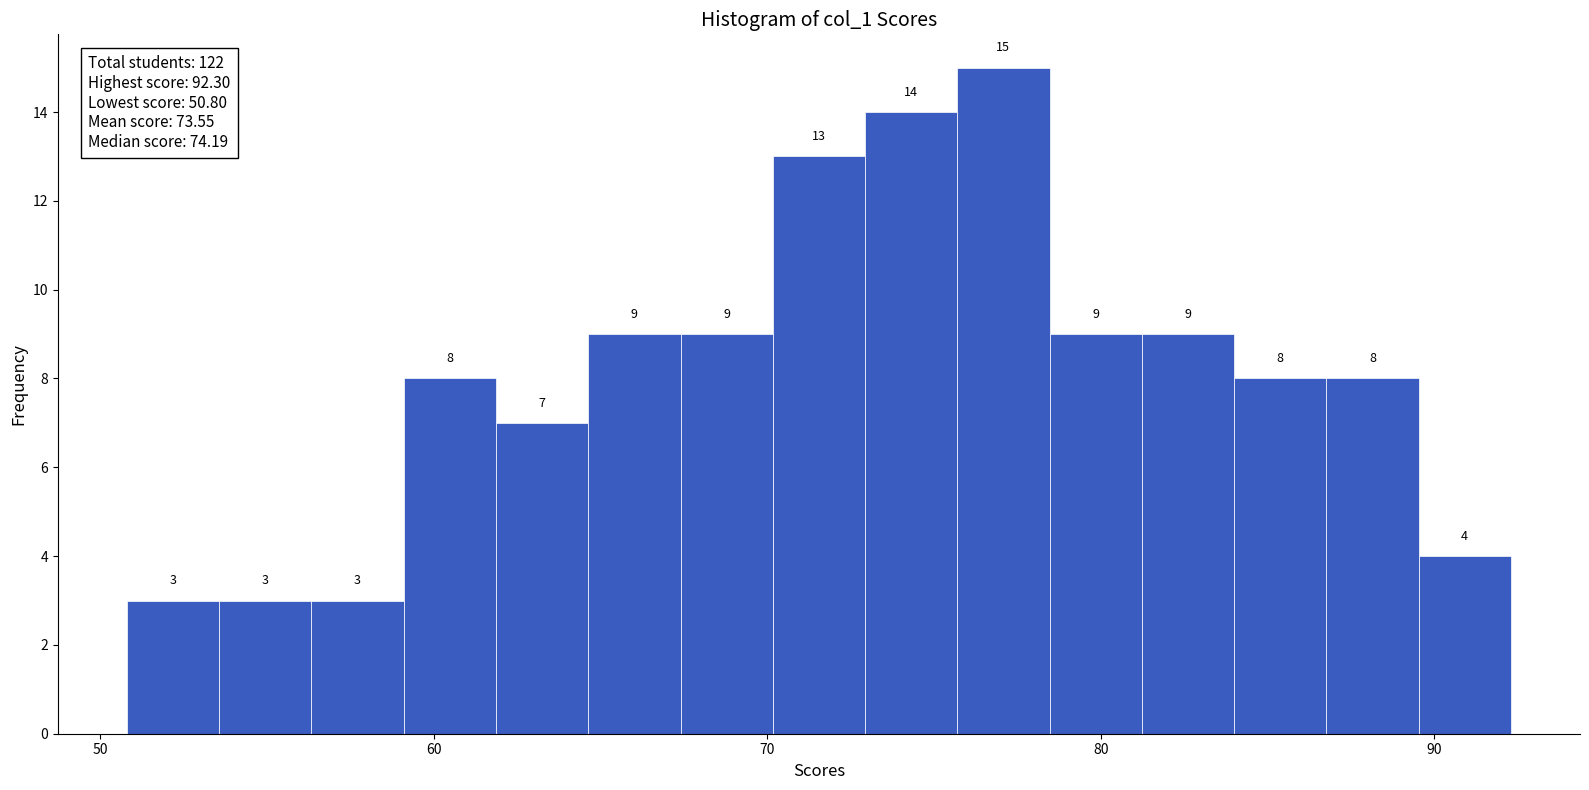

Read against the x-axis, roughly where is the centre of the tallest bar?

77